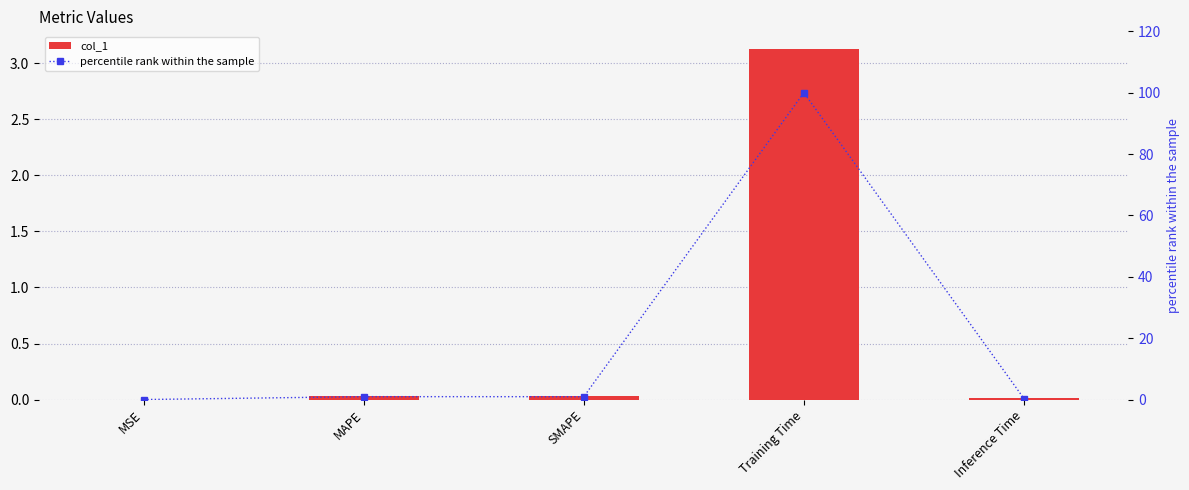

Is it true that percentile rank within the sample equals 0.5 at Inference Time?

False